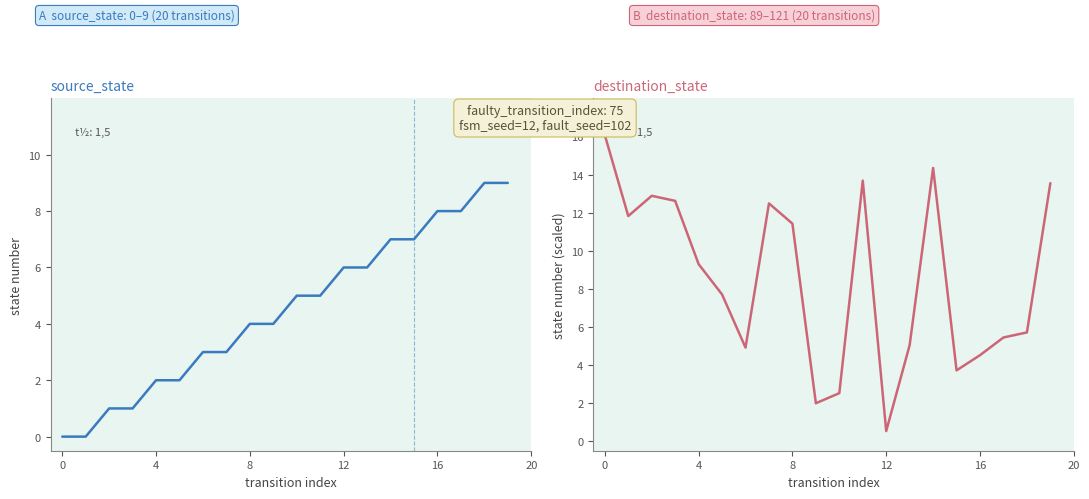

The value of source_state at 6 is 3.0. True or false?

True